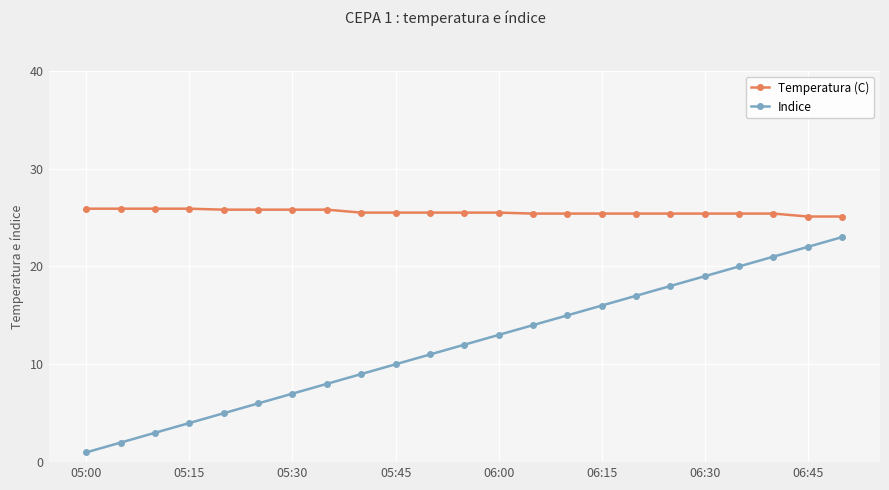

What is the sum of all Temperatura (C) values?

587.7